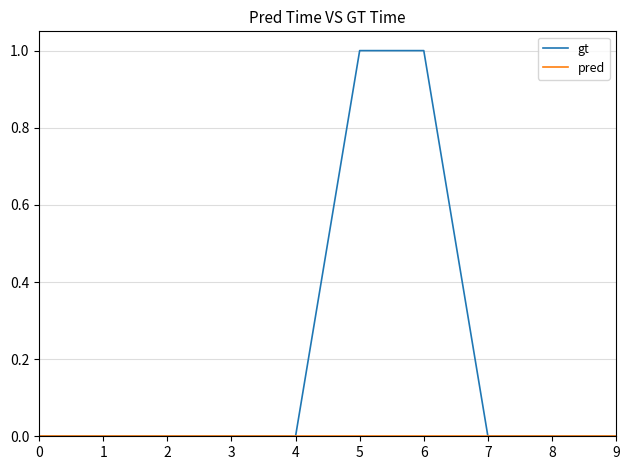

Which series has the largest total across all categories?

gt